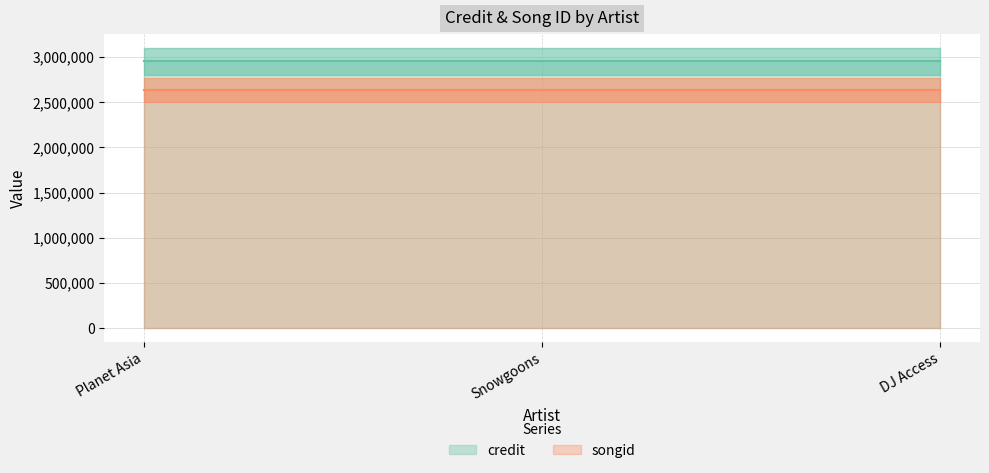

Is the value of credit at DJ Access greater than the value of songid at Snowgoons?

Yes